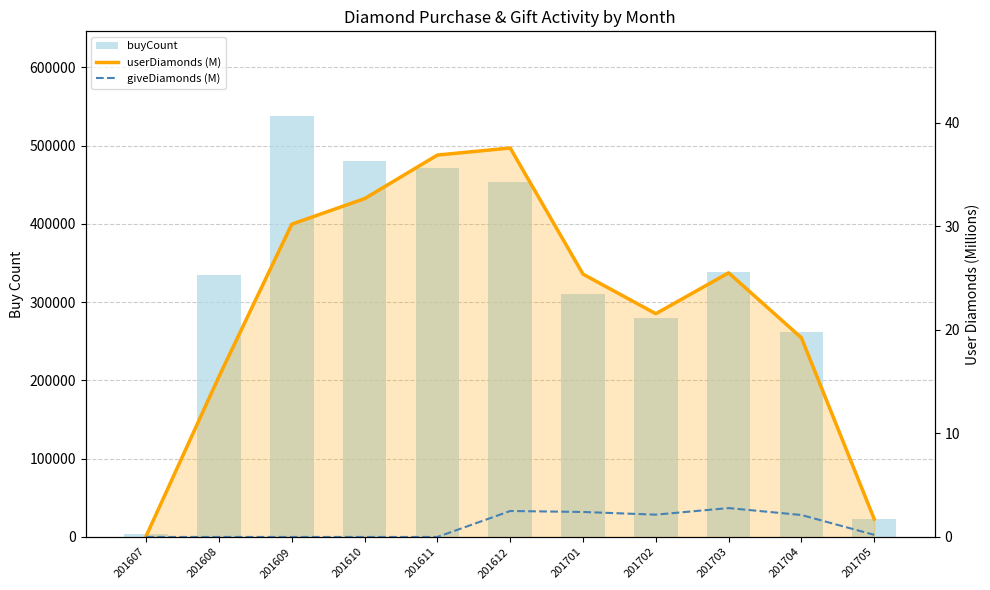

Which category has the lowest value across all series?

201607